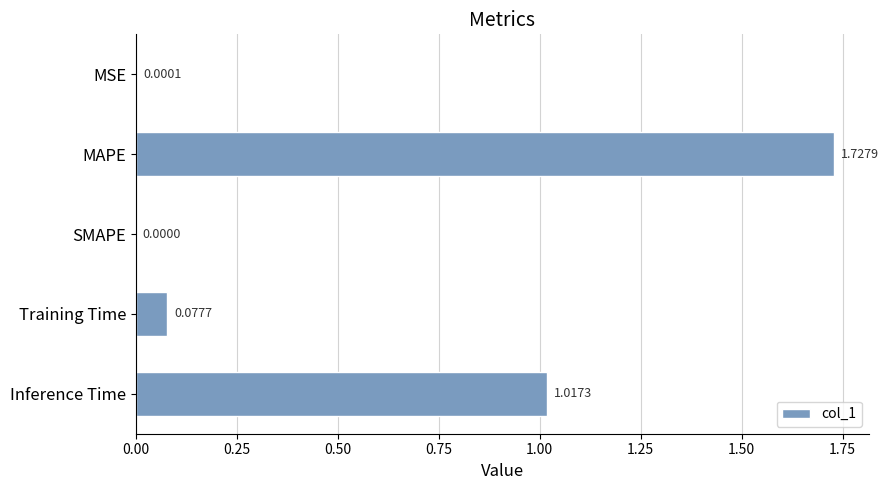

What is the sum of all values?

2.8